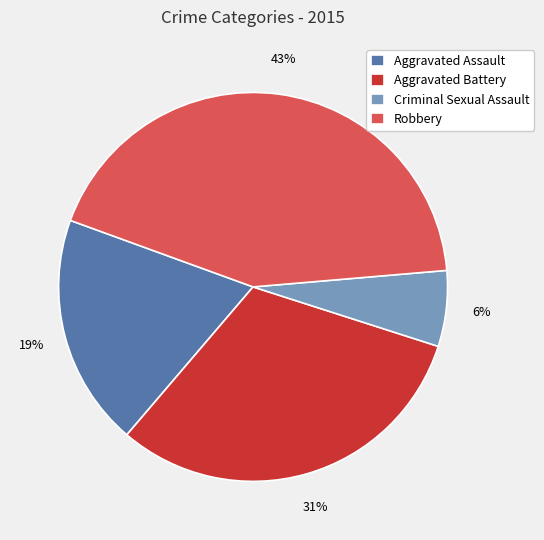

What is the smallest slice in the pie chart?

Criminal Sexual Assault